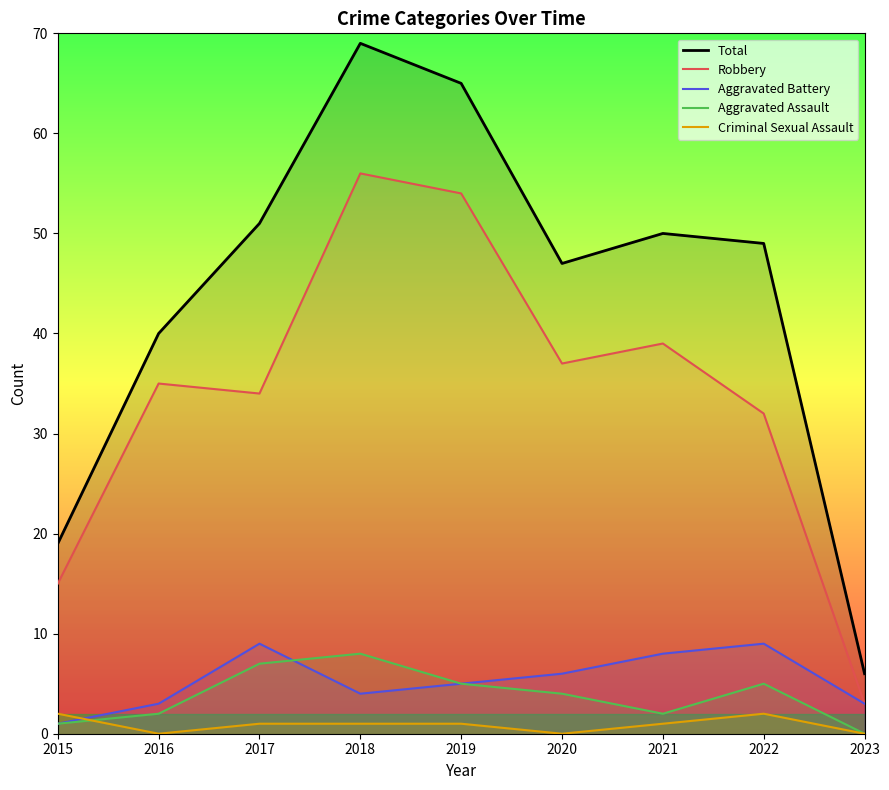

At how many categories does at least one series exceed 5?

9